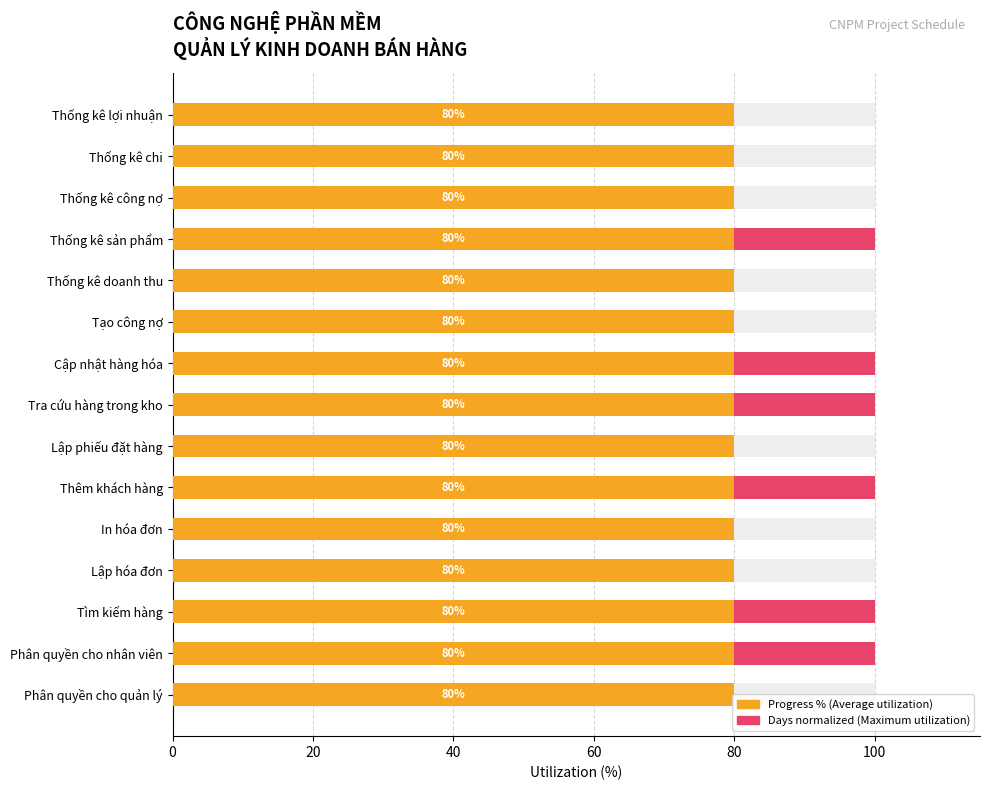

What position from the left is 14?

15